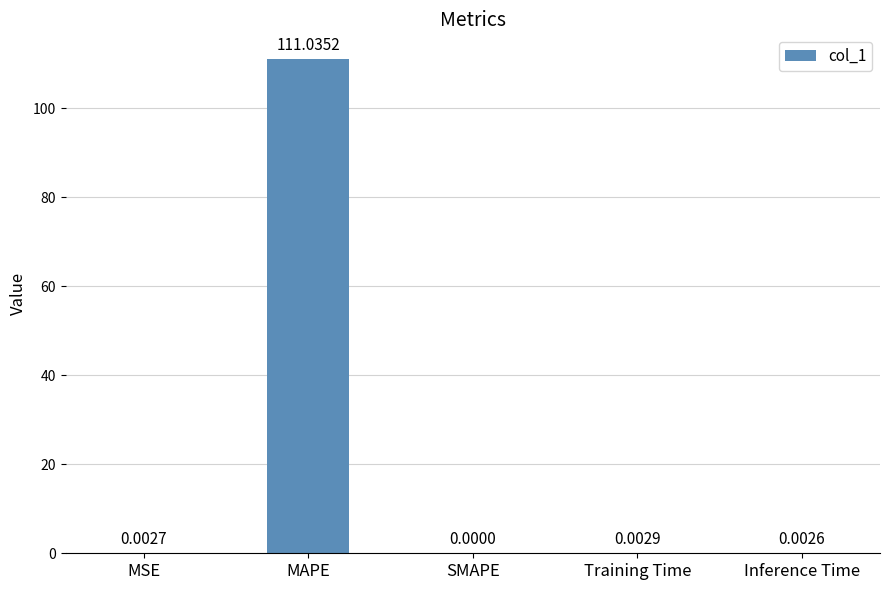

Which has a higher value, Training Time or MSE?

Training Time